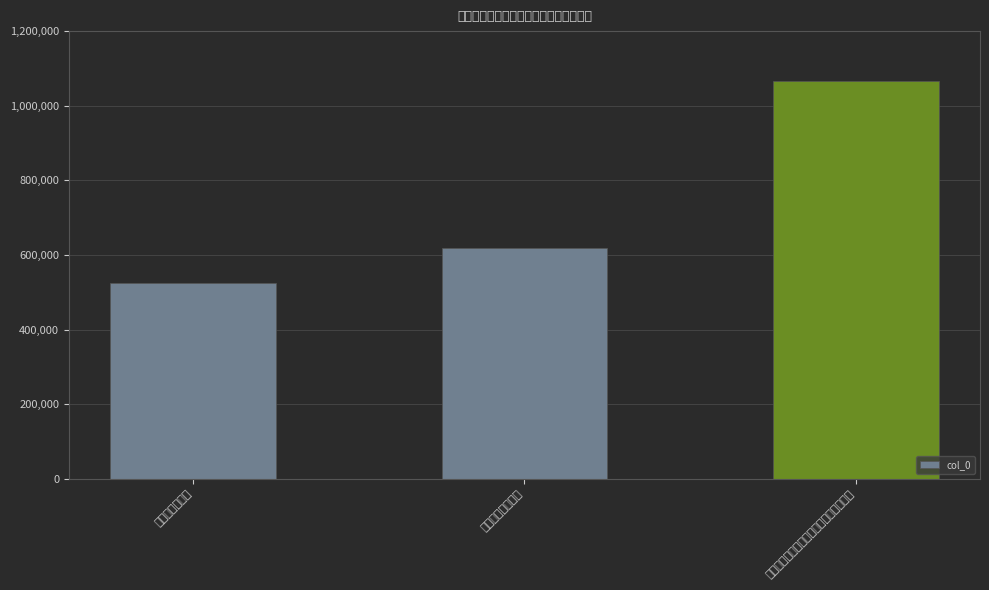

Which category has the lowest value across all series?

同二子宿祈泽寺